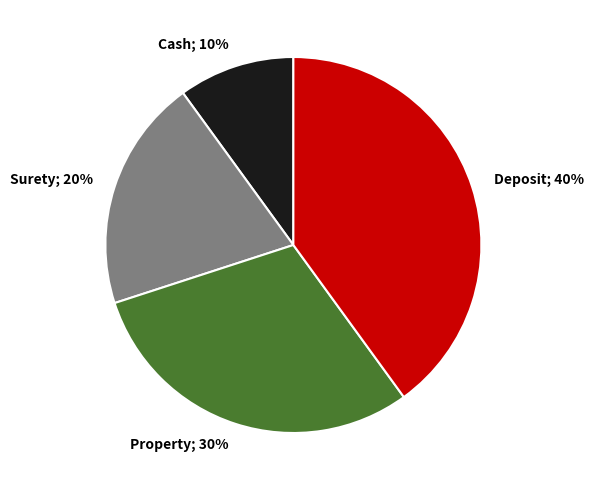

To the nearest percent, what is the average slice percentage?

25%